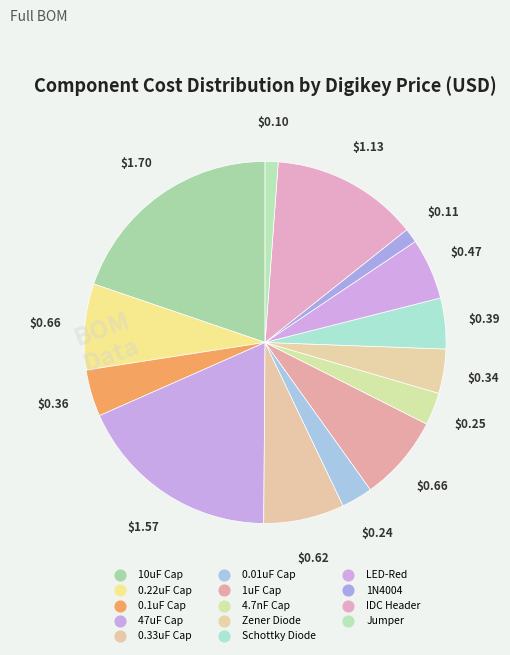

To the nearest percent, what is the average slice percentage?

7%